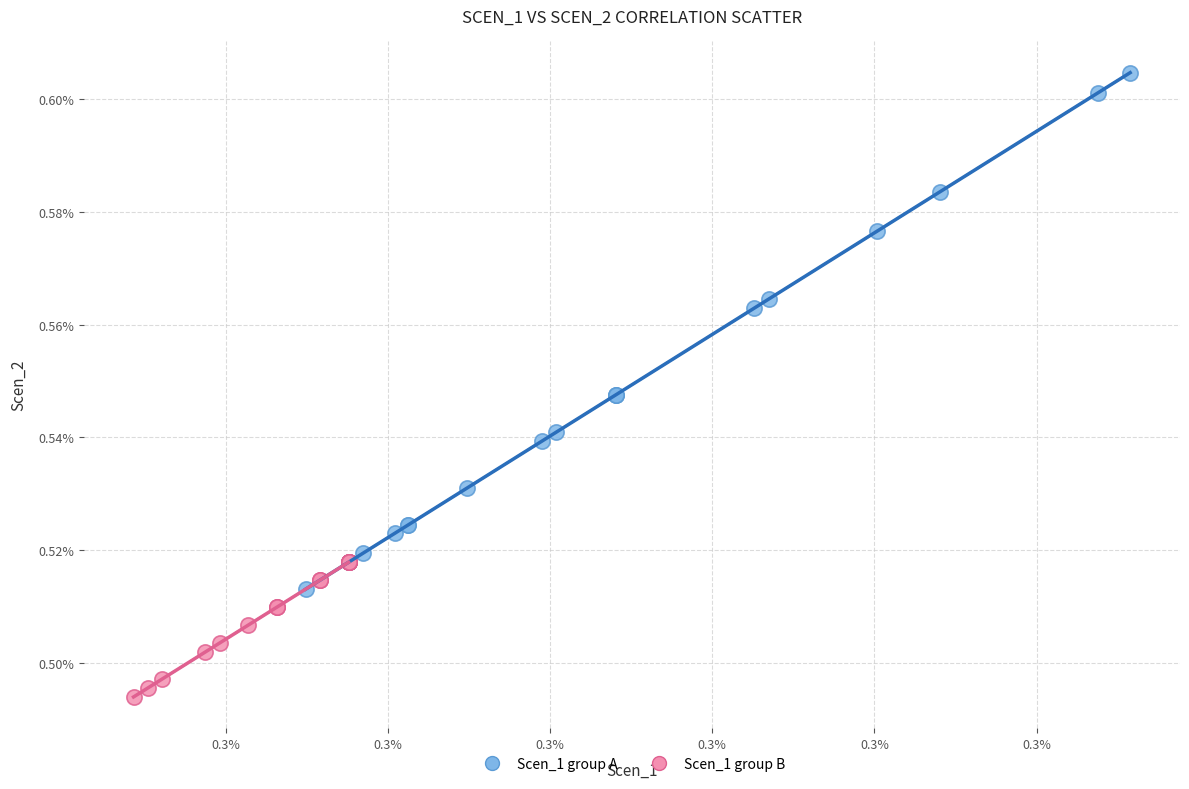

Which series contains the lowest Y value?

Scen_1 group B